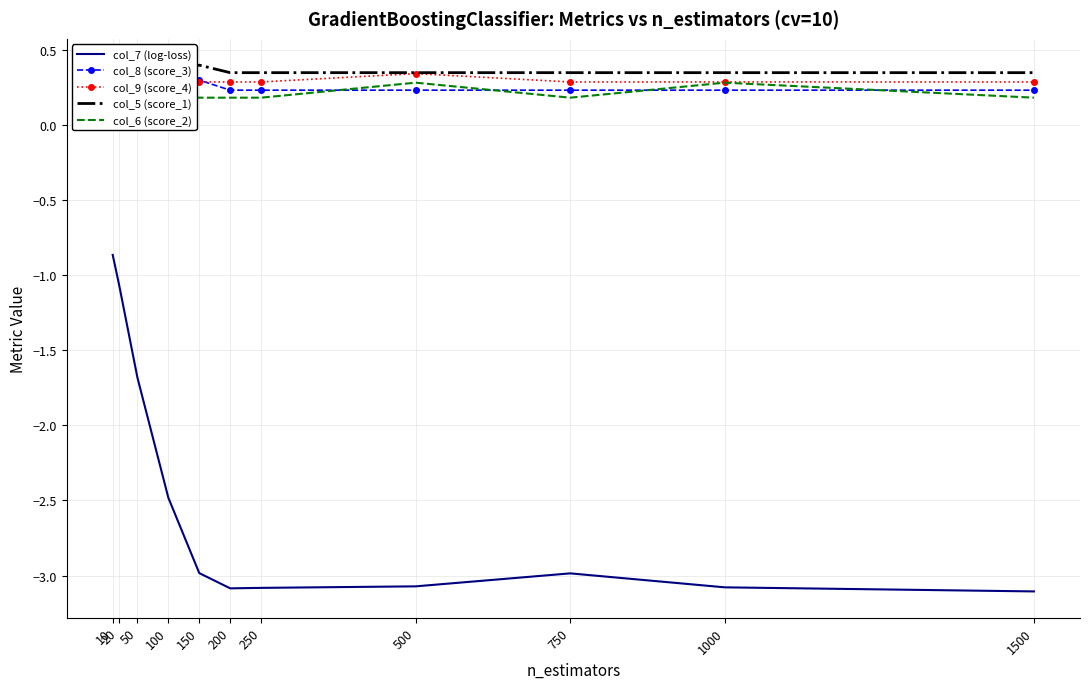

What is the value of the col_7 (log-loss) point at the 7th from the left?

-3.1